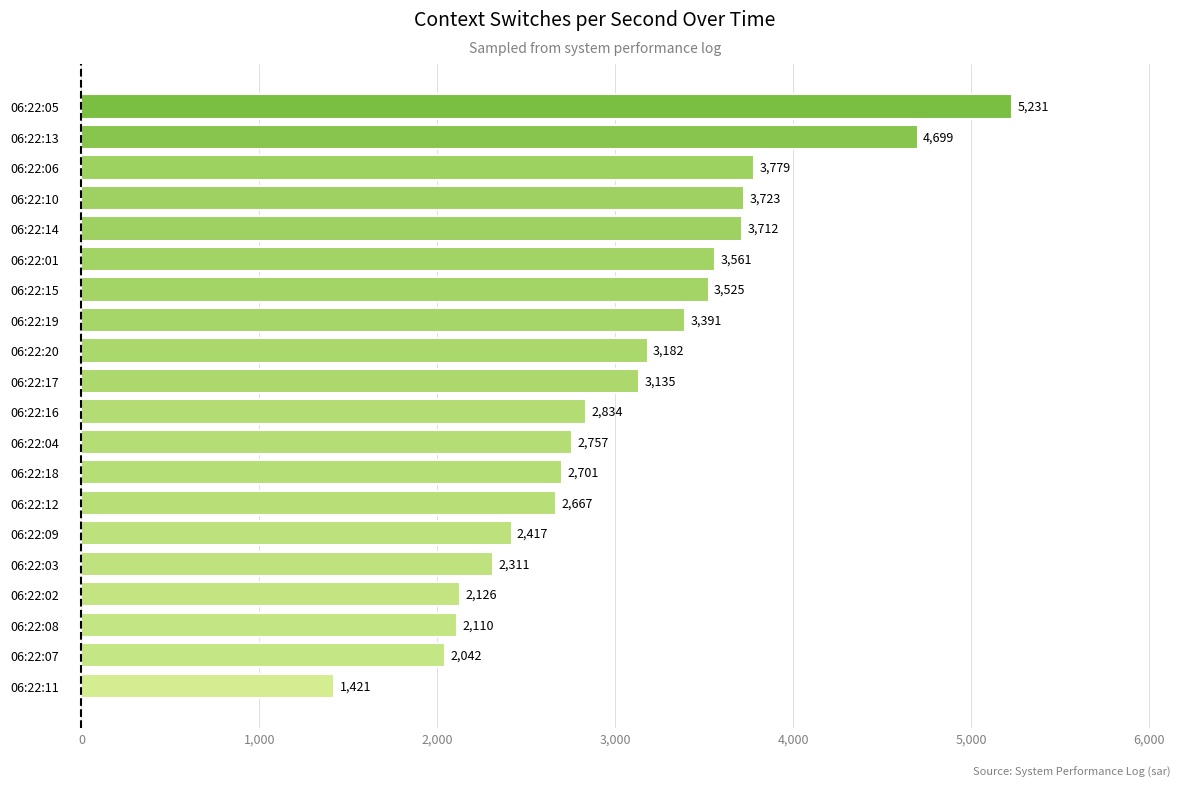

What is the change in value from 06:22:16 to 06:22:05?

+2397.0